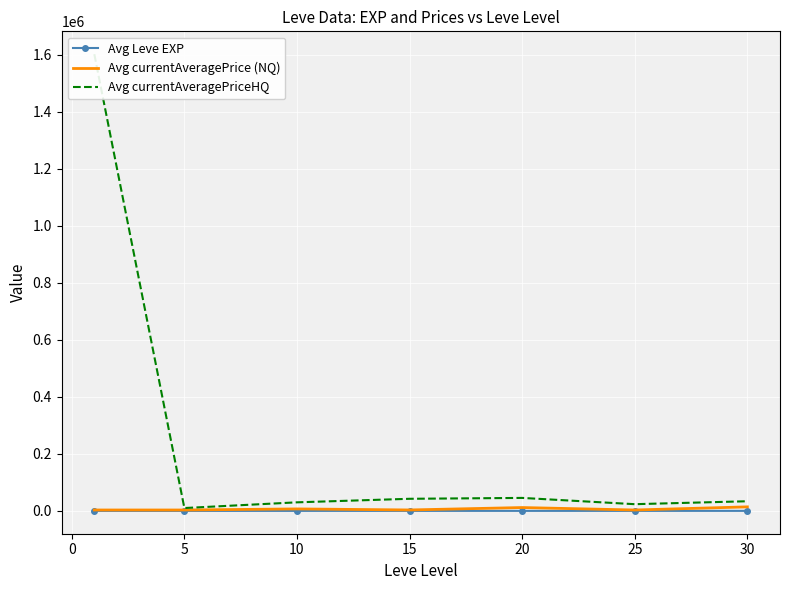

True or false: Avg Leve EXP and Avg currentAveragePriceHQ cross at least once.

False